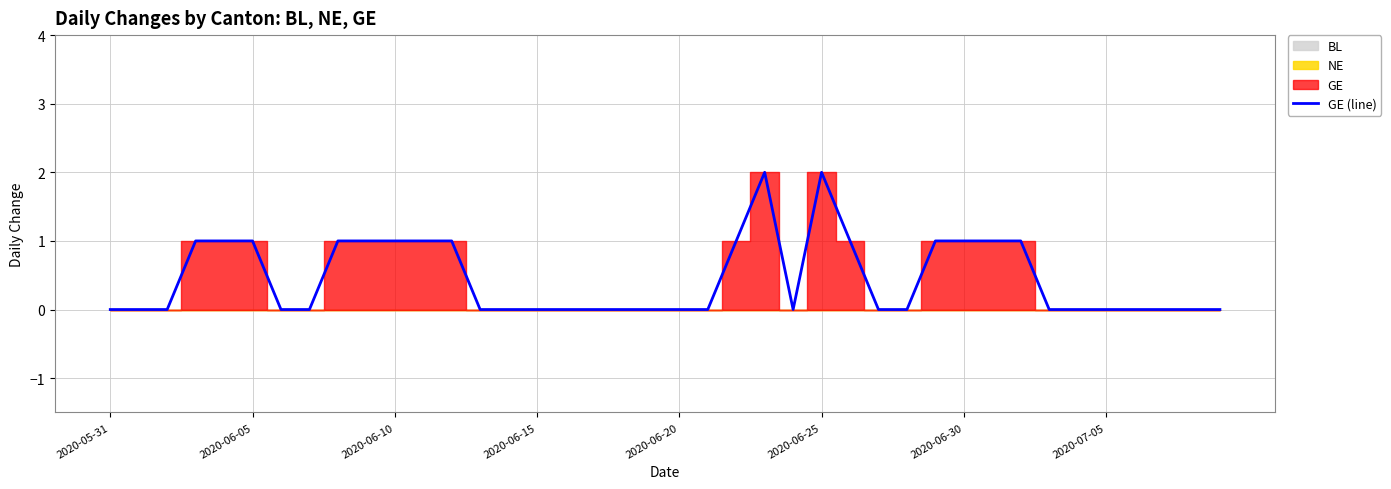

Which category has the lowest value across all series?

2020-05-31